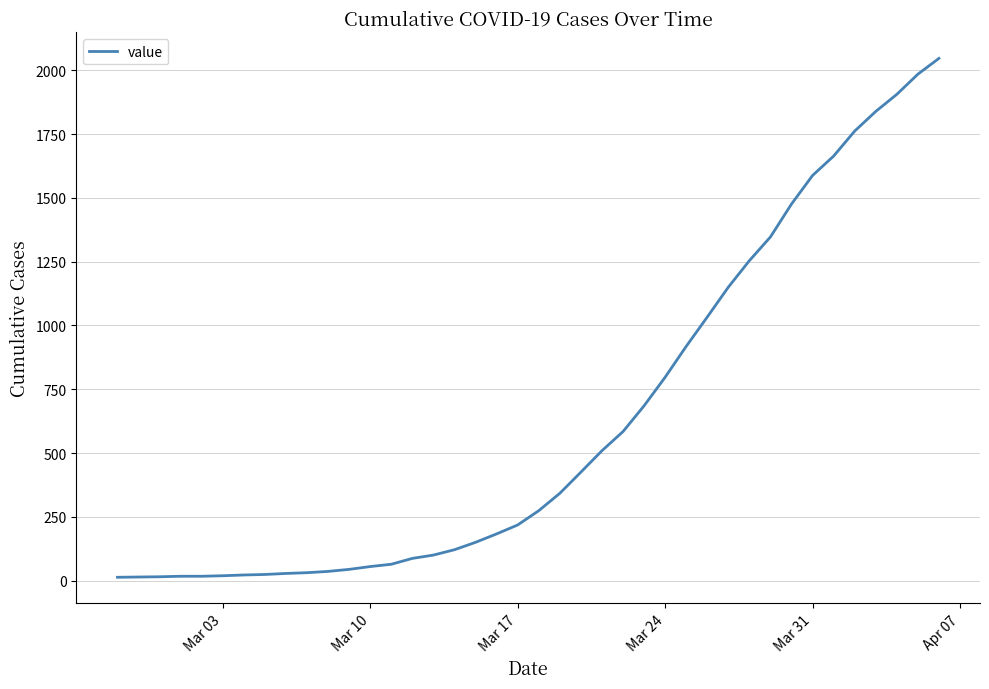

What is the maximum value shown in the chart?

2047